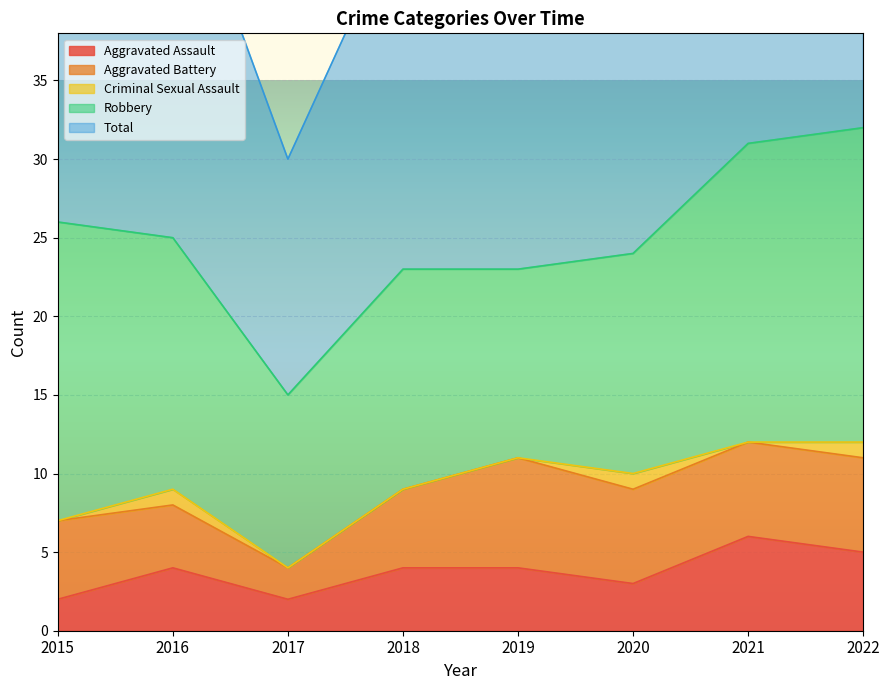

Reading left to right, what are all the values shown in this chart?

Aggravated Assault: 2015=2	2016=4	2017=2	2018=4	2019=4	2020=3	2021=6	2022=5
Aggravated Battery: 2015=5	2016=4	2017=2	2018=5	2019=7	2020=6	2021=6	2022=6
Criminal Sexual Assault: 2015=0	2016=1	2017=0	2018=0	2019=0	2020=1	2021=0	2022=1
Robbery: 2015=19	2016=16	2017=11	2018=14	2019=12	2020=14	2021=19	2022=20
Total: 2015=26	2016=25	2017=15	2018=23	2019=23	2020=24	2021=31	2022=32